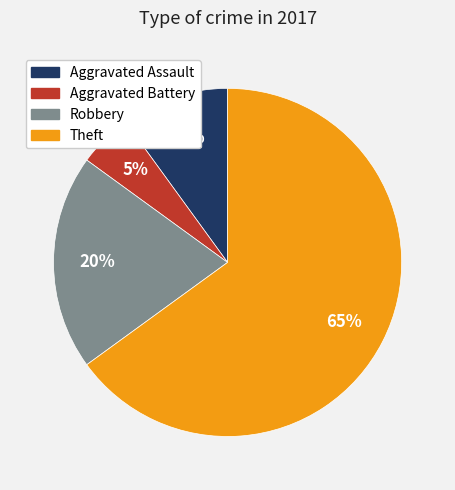

To the nearest percent, what percentage of the pie is Aggravated Battery?

5%